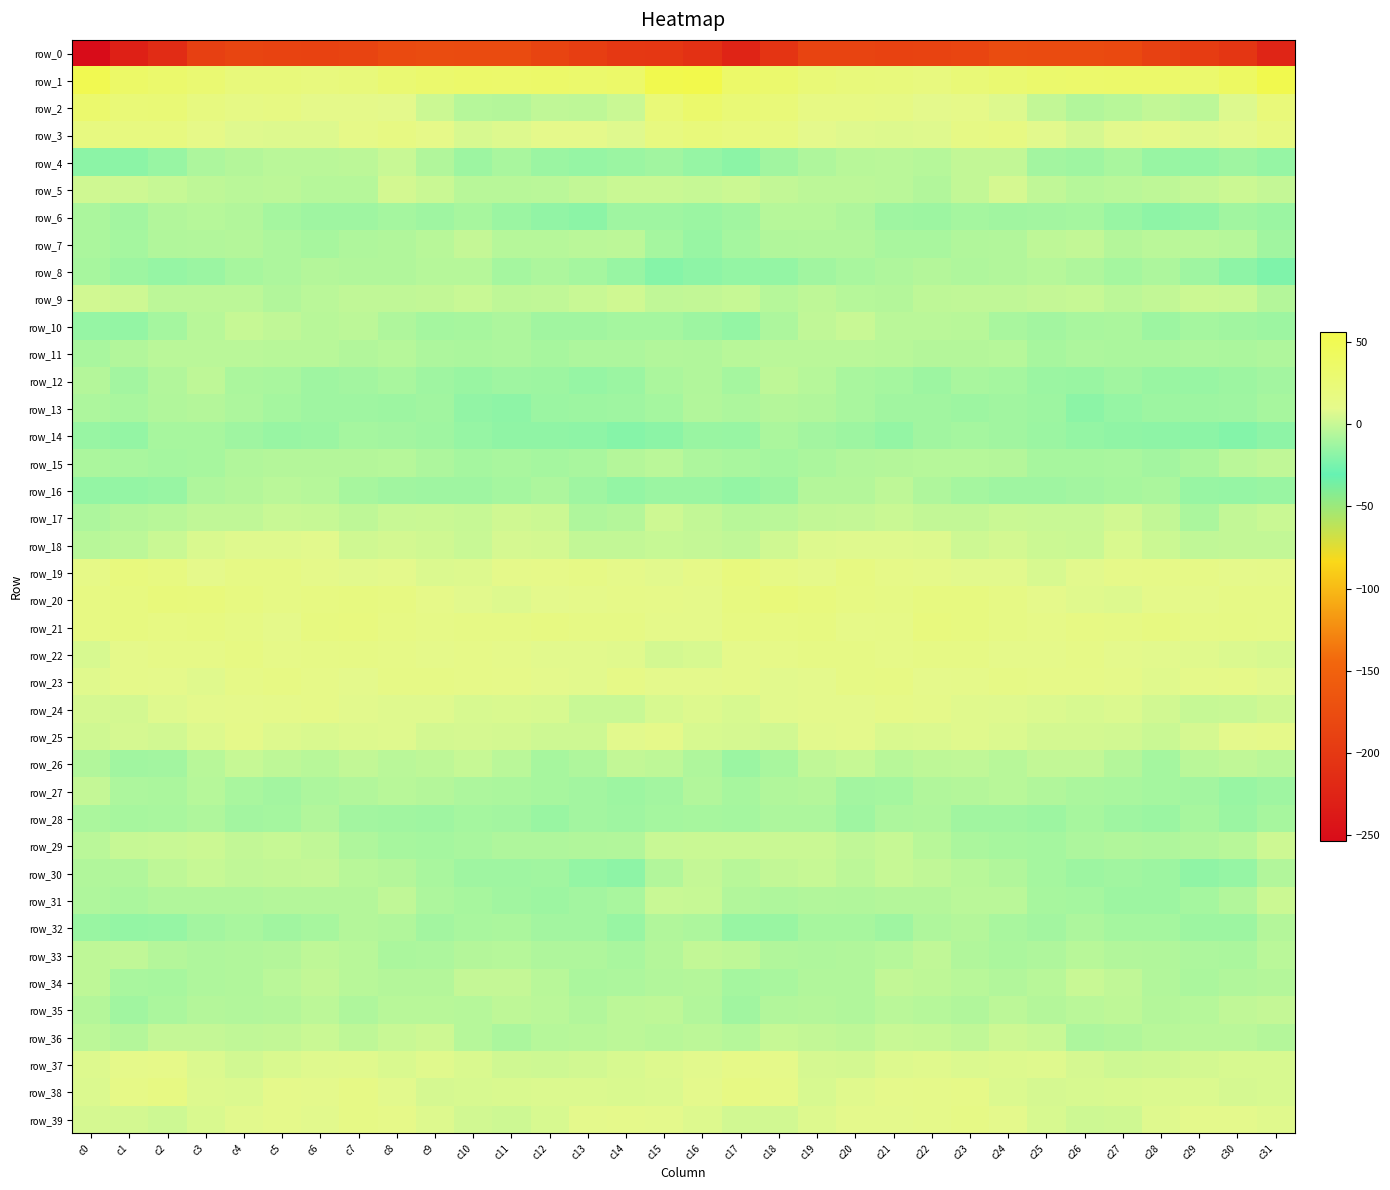

At which category is the sum across all series the highest?

c19